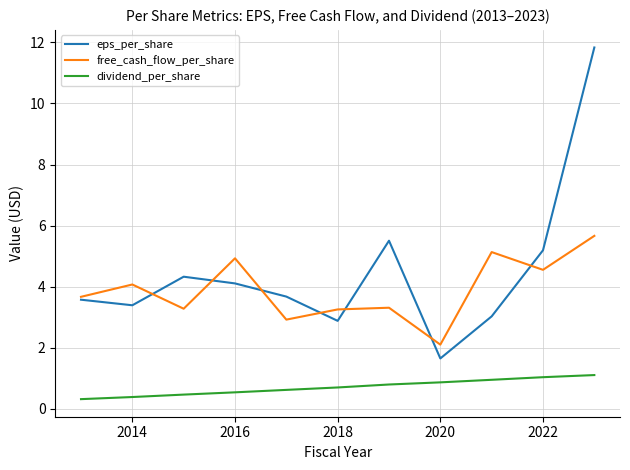

List the series in order of their overall mean, highest first.

eps_per_share, free_cash_flow_per_share, dividend_per_share